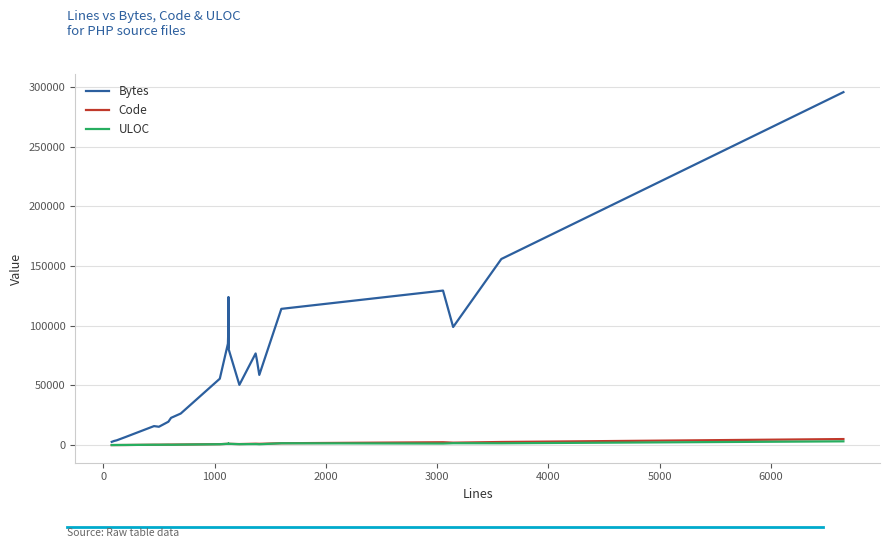

Which series has the largest range (max minus min)?

Bytes